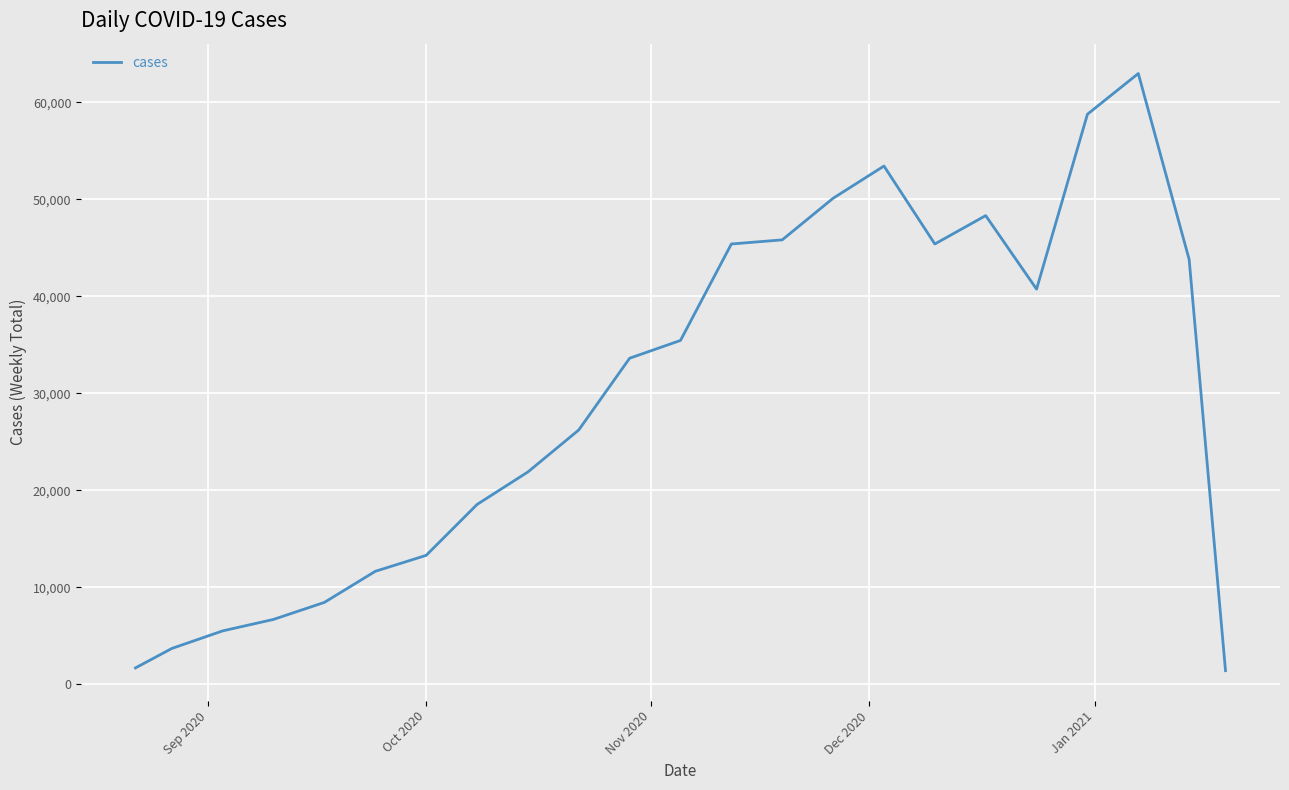

What is the difference between the maximum and minimum values?

61582